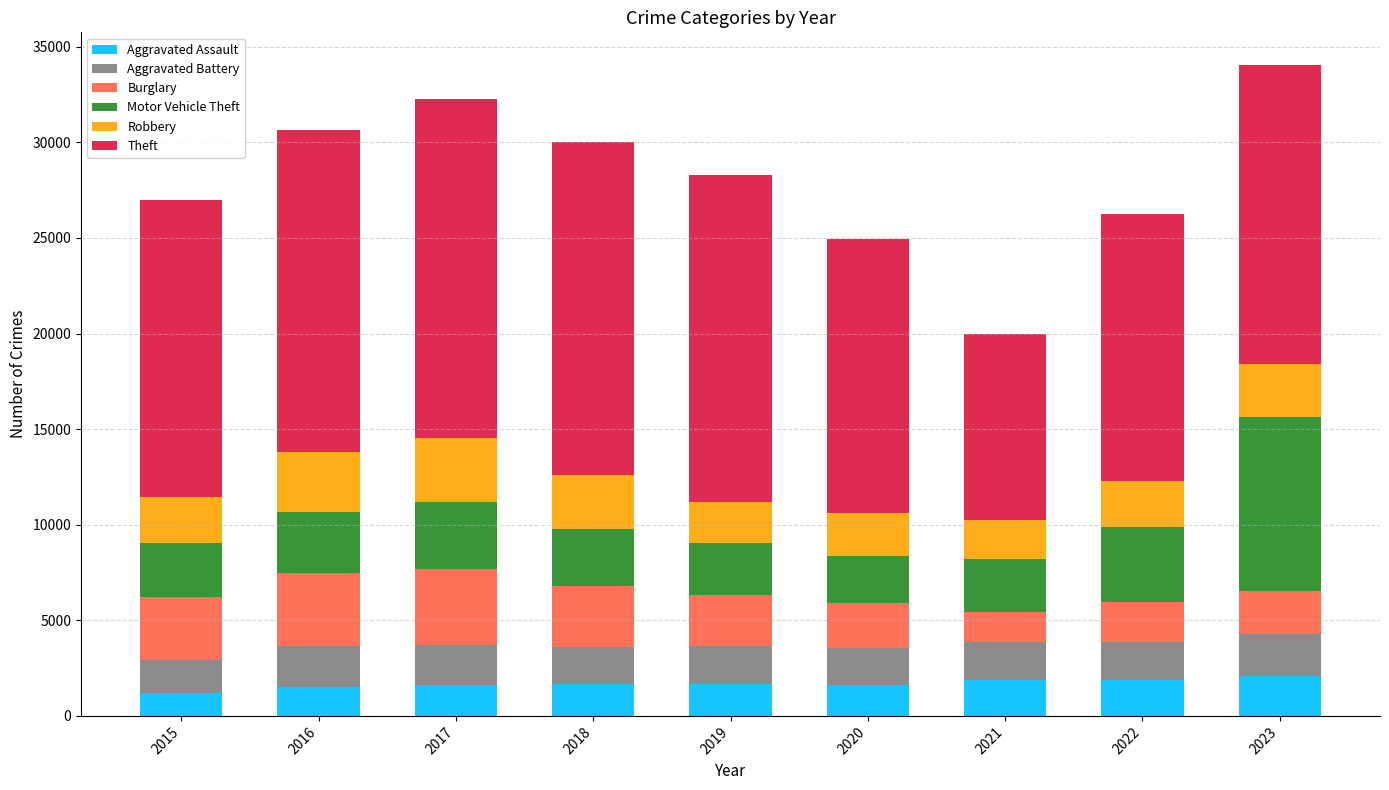

What is the lowest value of the Aggravated Assault series?

1177